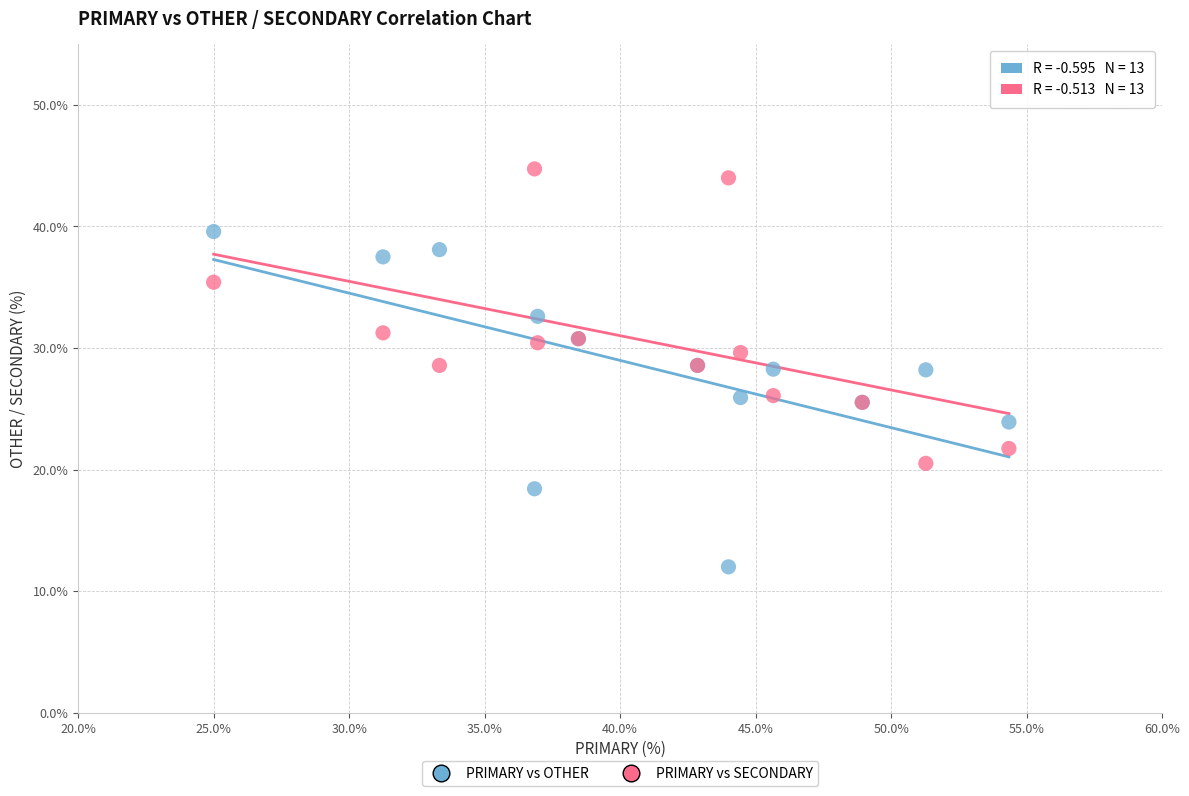

What are all the series names shown in the legend?

PRIMARY vs OTHER, PRIMARY vs SECONDARY